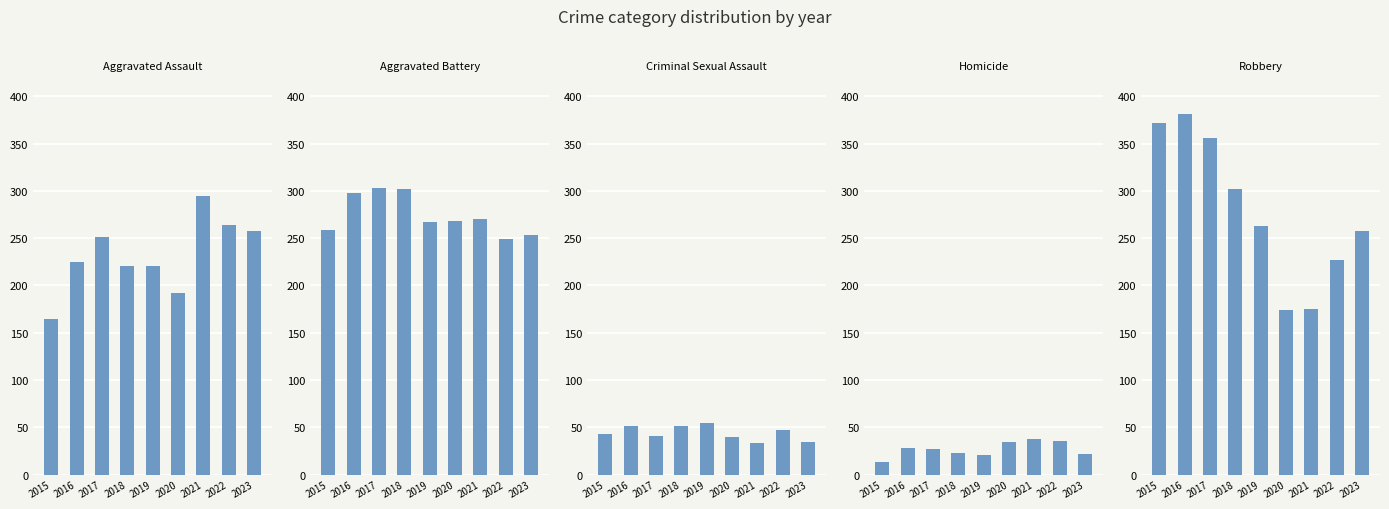

How many data points does each series have?

9